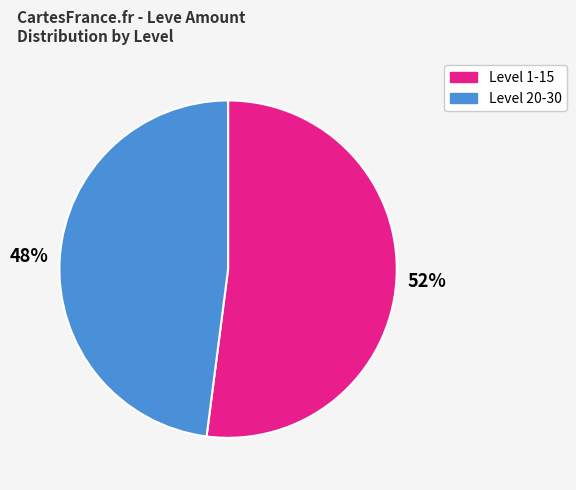

Does any single category account for the majority?

Yes